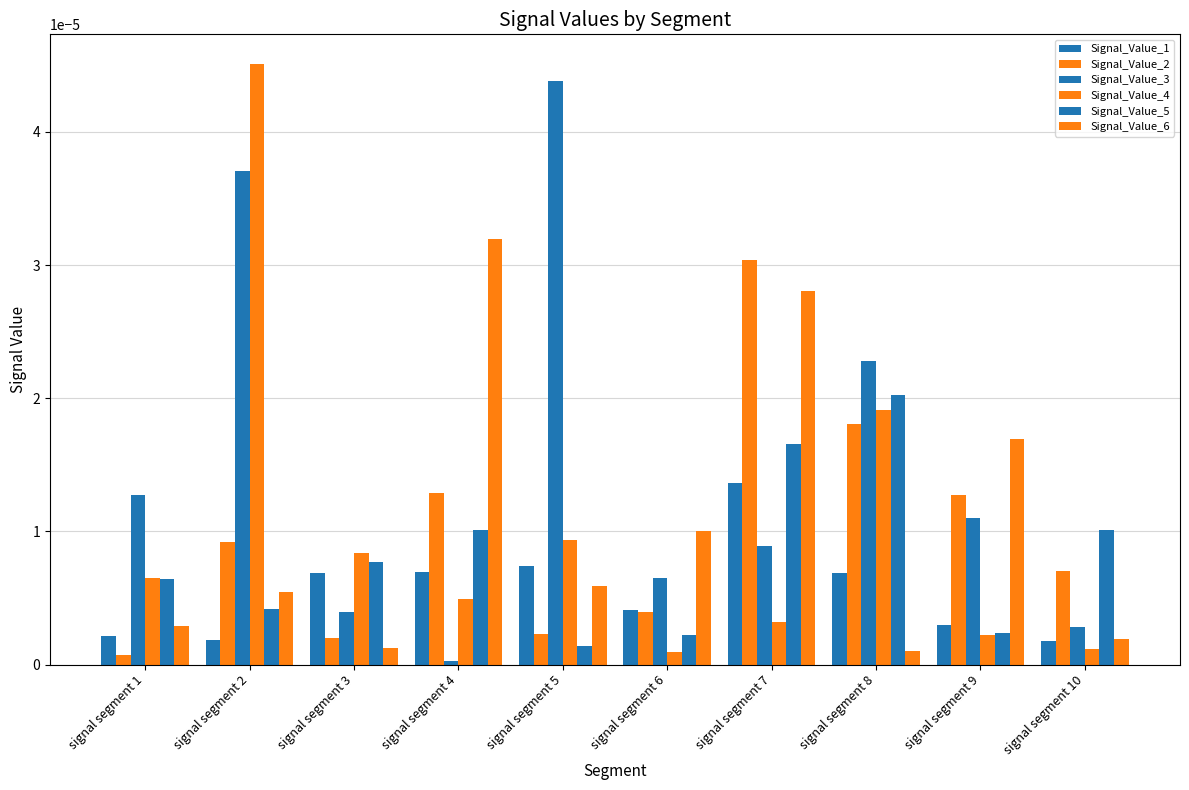

How many distinct data groups are displayed?

6